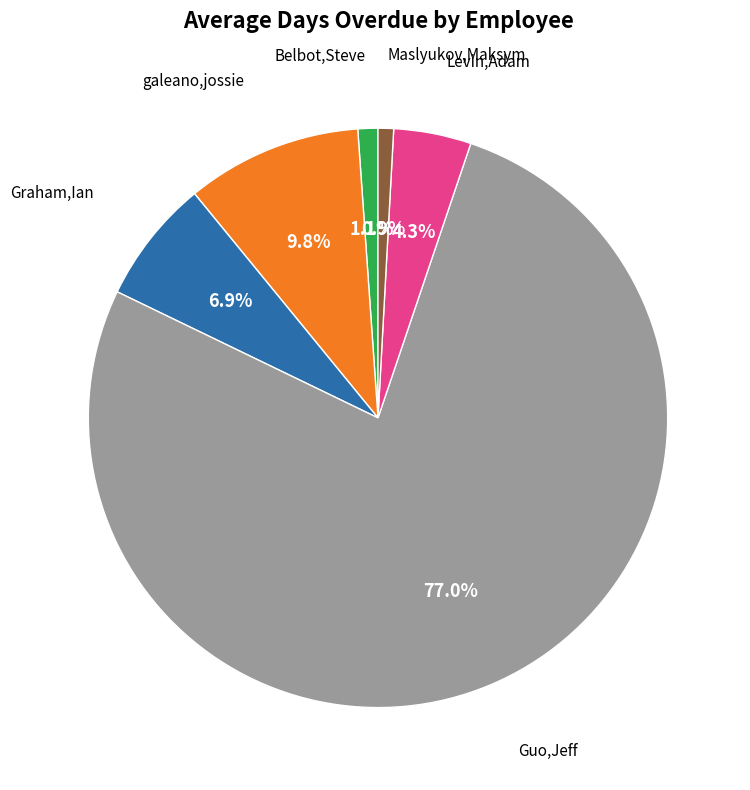

How many slices are in this pie chart?

6